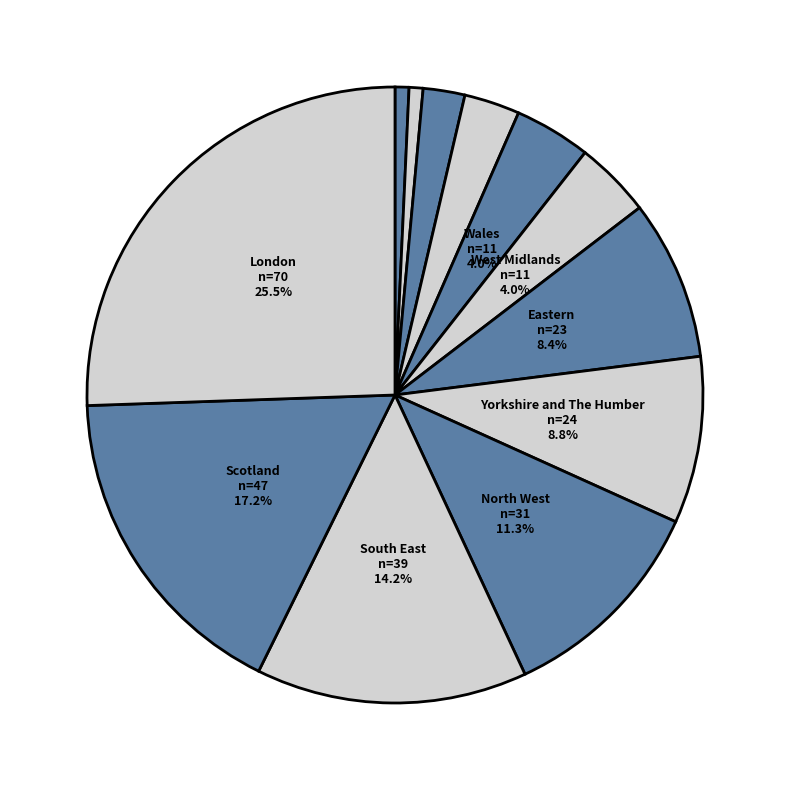

How many segments does this pie chart have?

12